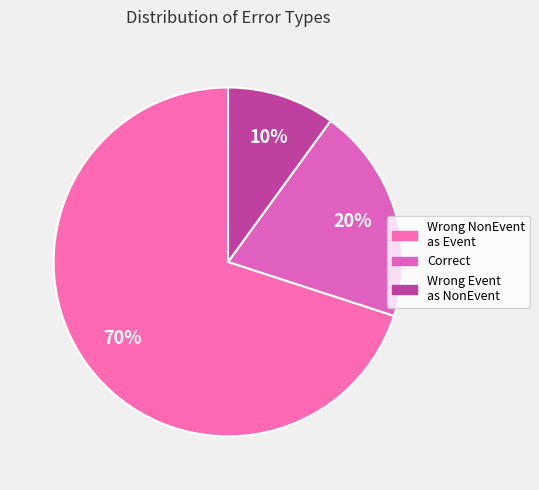

Does any single category account for the majority?

Yes